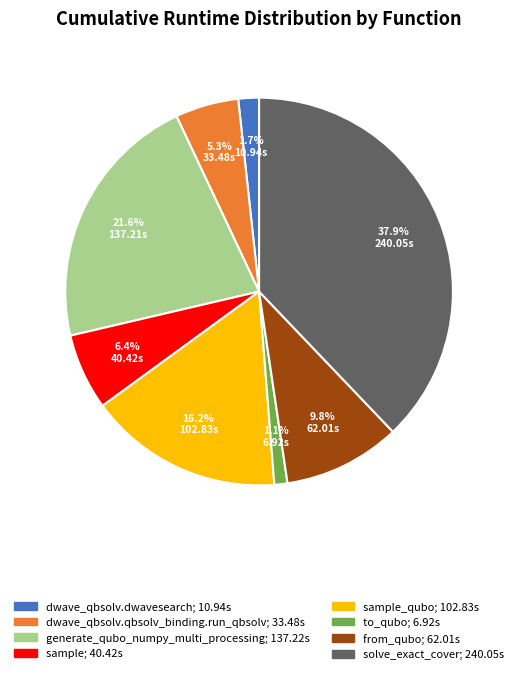

Does any single category account for the majority?

No